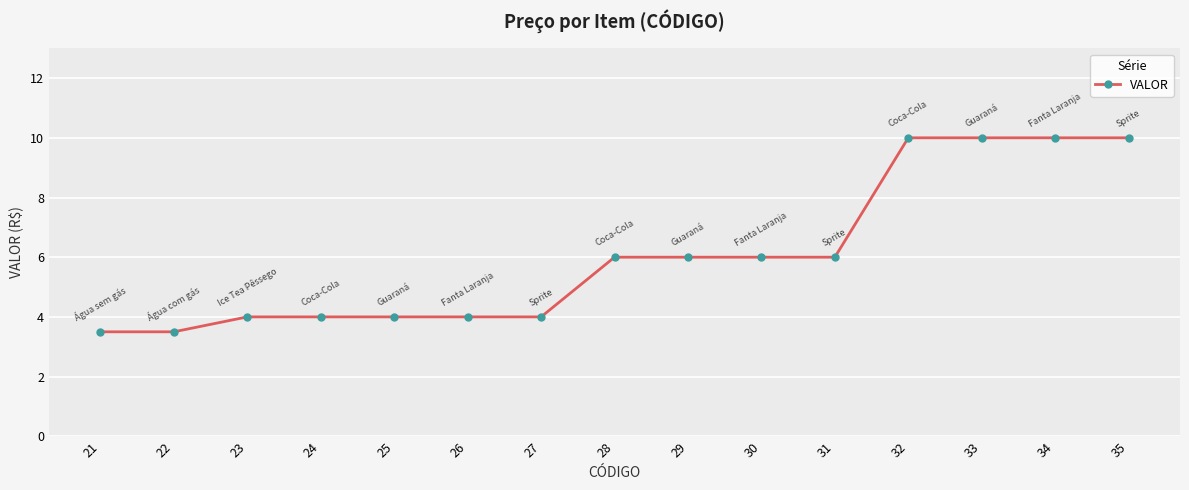

What is the greatest value displayed?

10.0